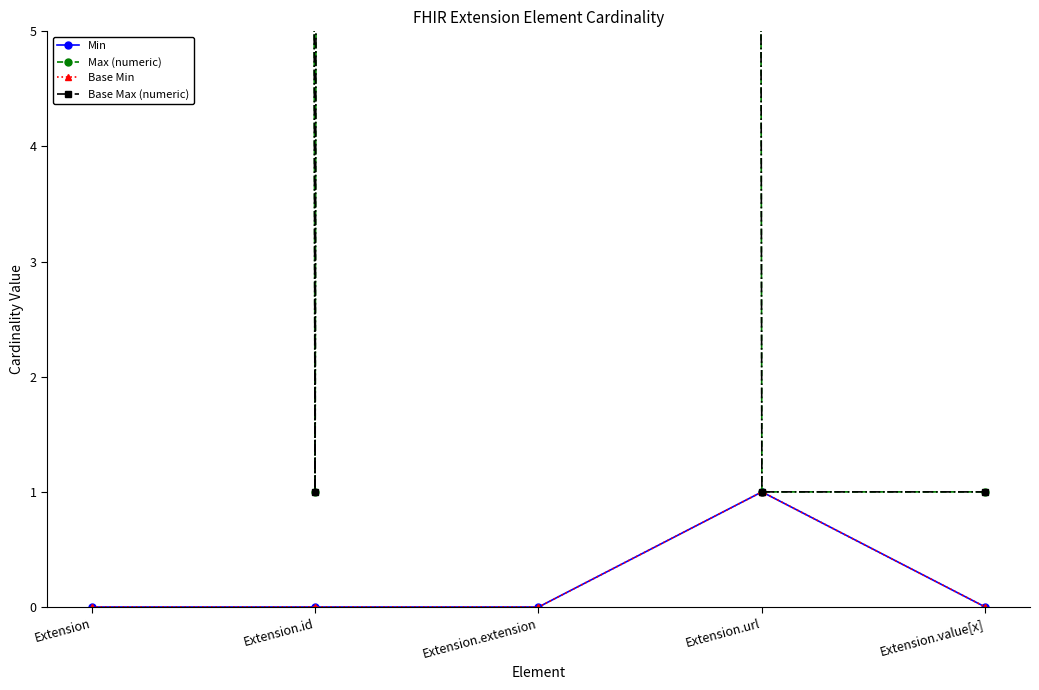

What is the total value across all series at Extension.extension?

1998